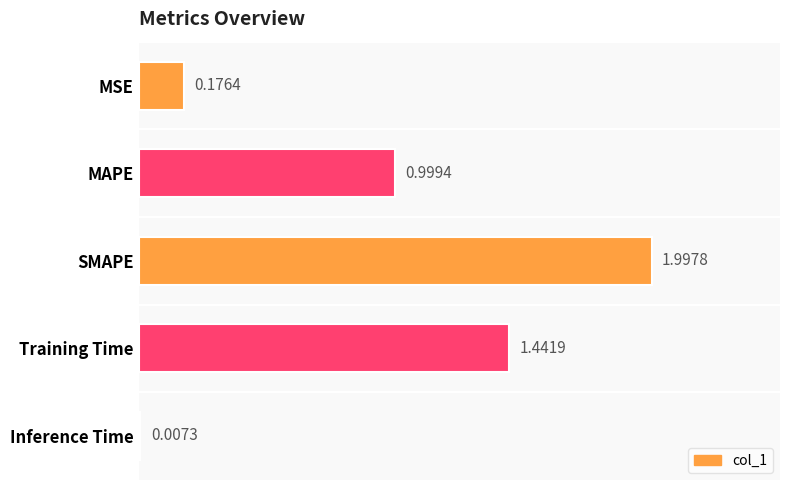

Where is the data nearest to the value 1?

MAPE